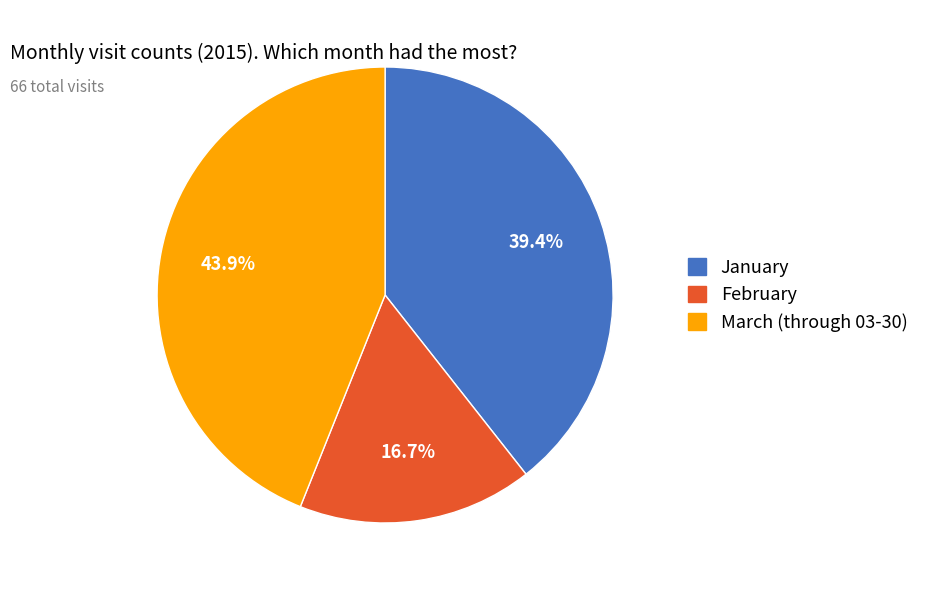

Is there any slice that represents more than half of the pie?

No